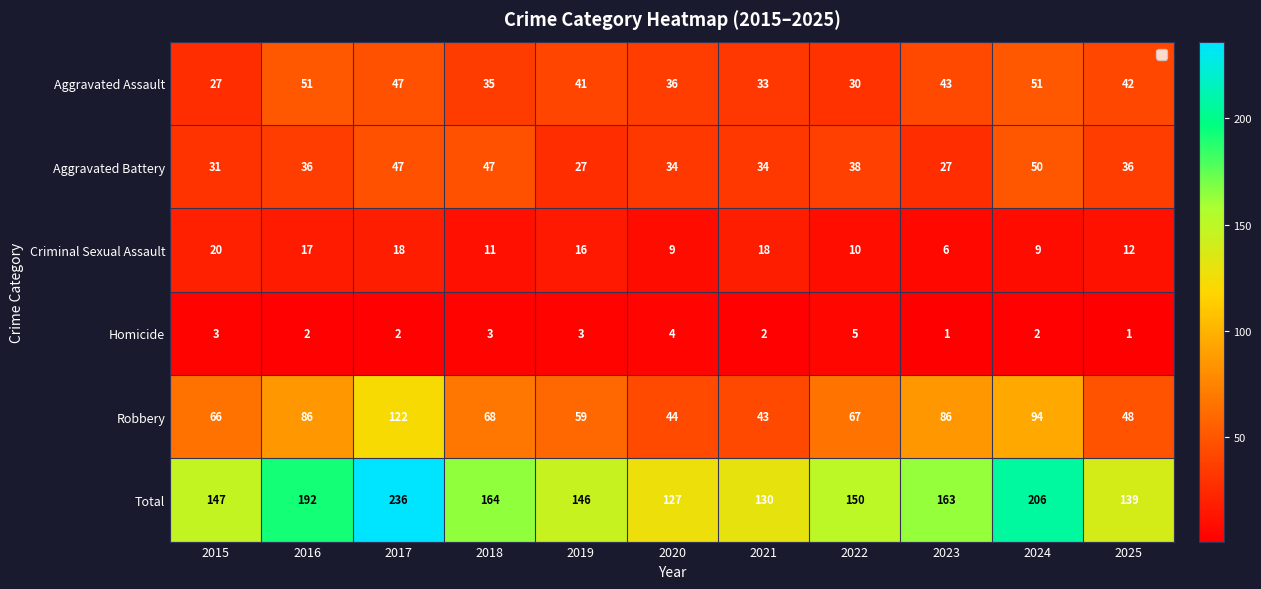

What is the difference between the maximum and minimum values in the Aggravated Battery series?

23